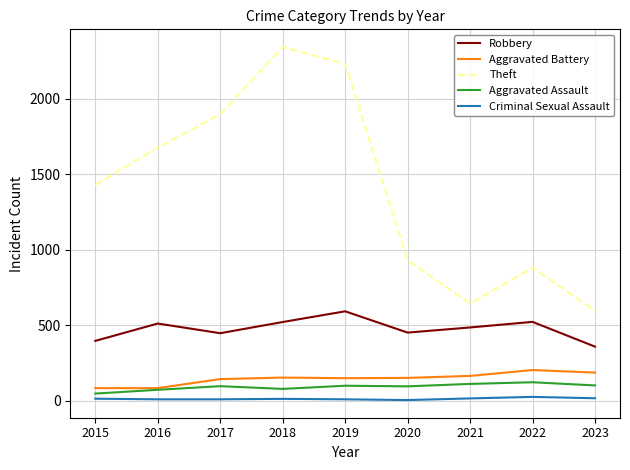

Rank the series at 2019 from lowest to highest value.

Criminal Sexual Assault, Aggravated Assault, Aggravated Battery, Robbery, Theft